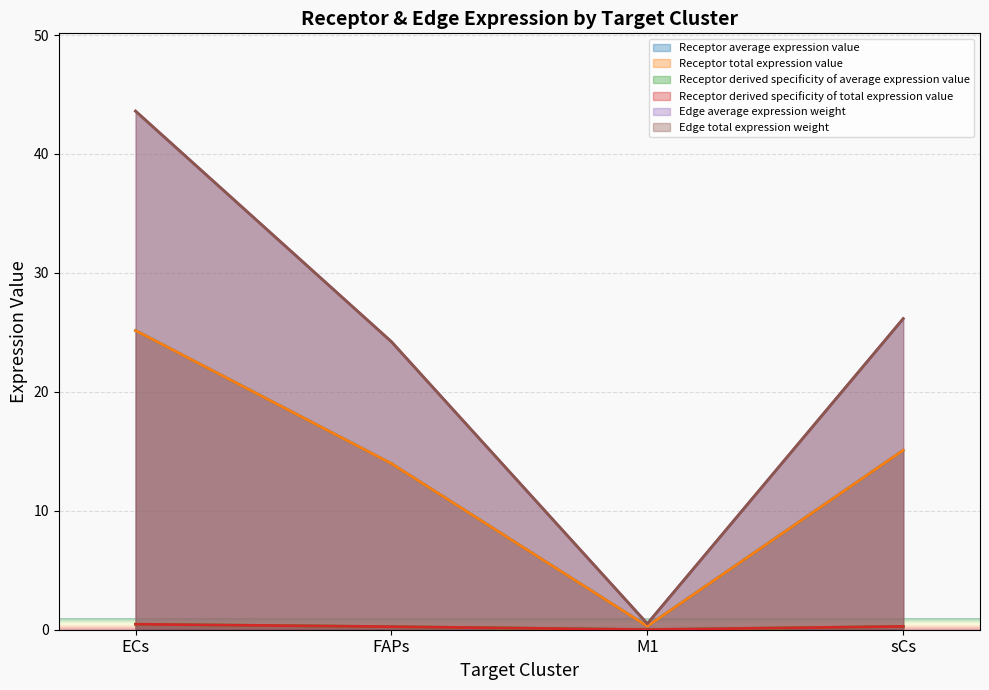

True or false: Receptor derived specificity of average expression value has more than 1 points higher than both neighbors.

False